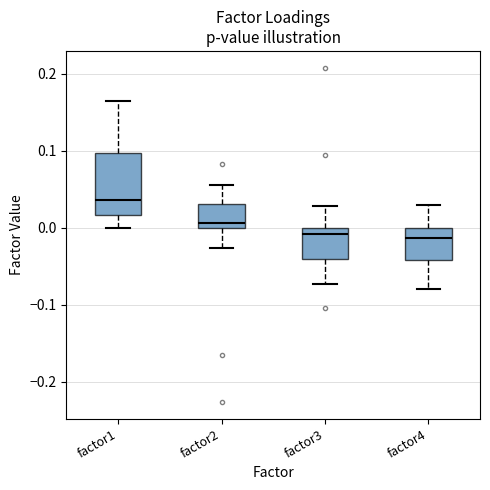

Which box is the tallest, from its lower edge to its upper edge?

factor1